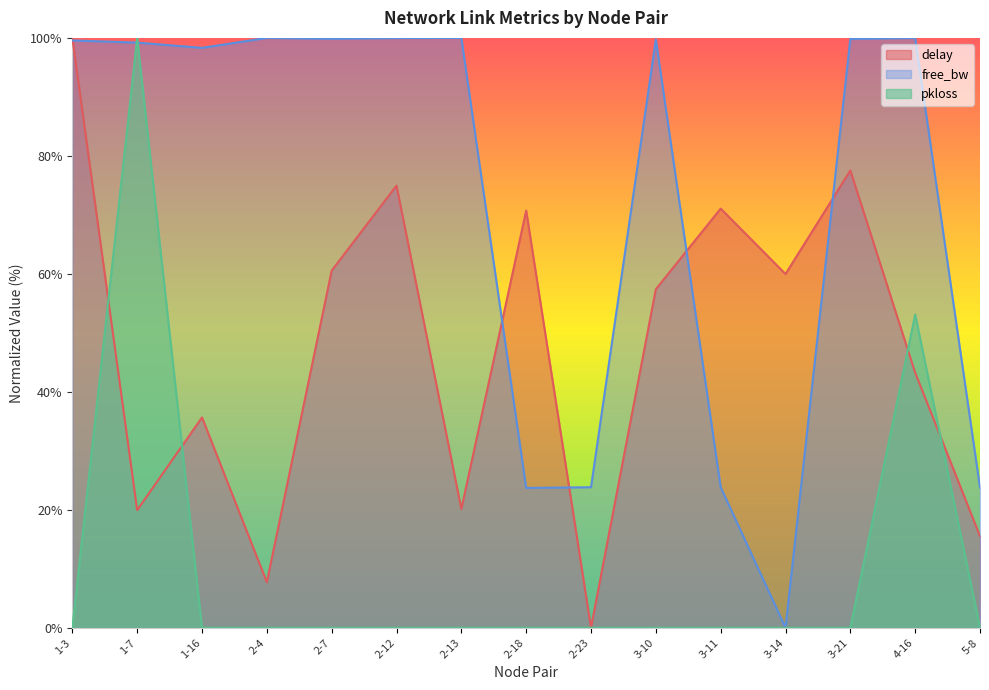

What is the sum of all pkloss values?

153.1